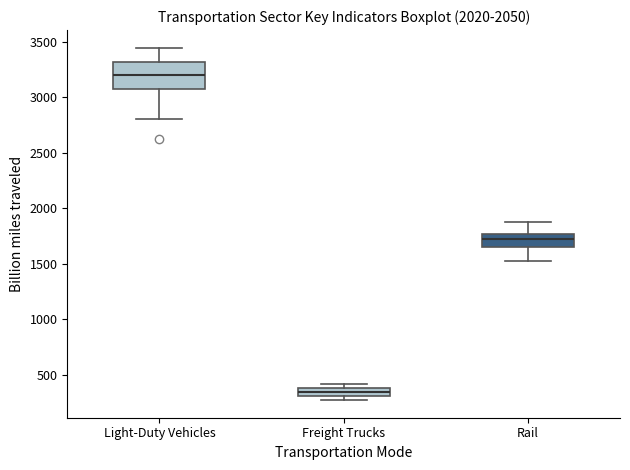

Which box is the tallest, from its lower edge to its upper edge?

Light-Duty Vehicles